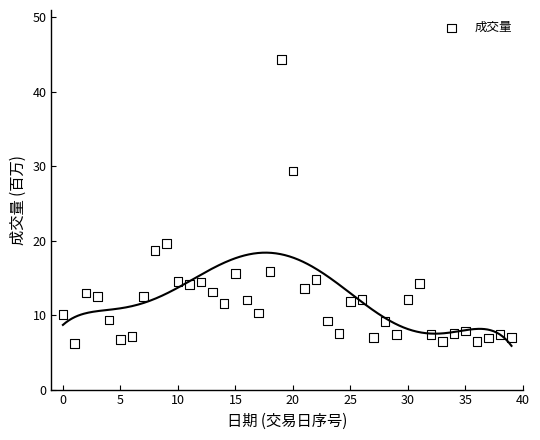

What is the range of Y values (max minus min)?

38.1